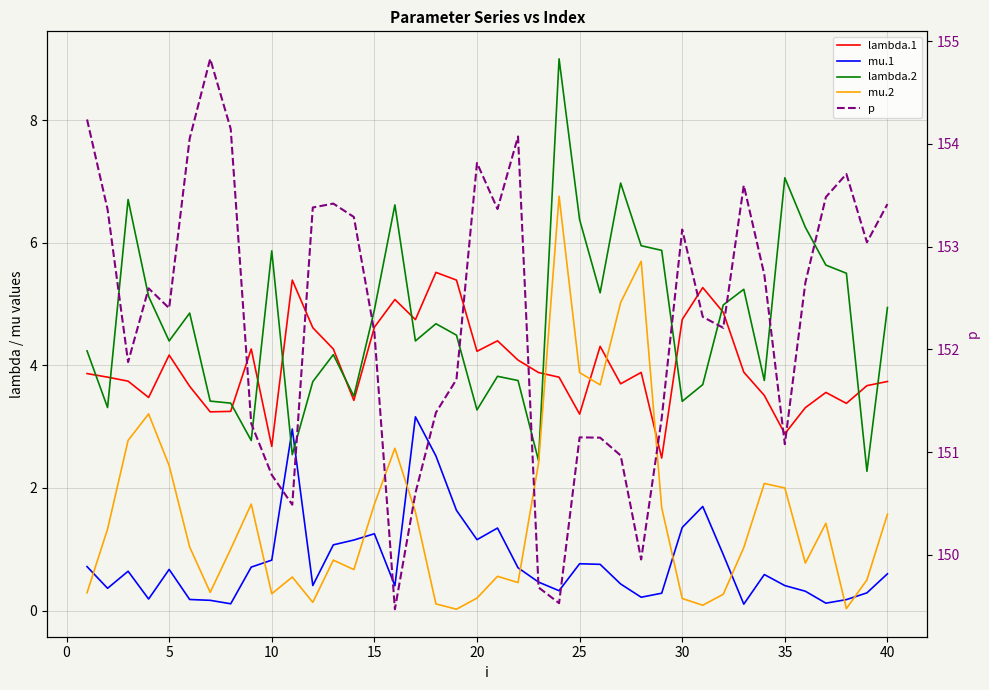

Reading right to left, transcribe all the data shown in this chart.

lambda.1: 3.7	3.7	3.4	3.6	3.3	2.9	3.5	3.9	4.9	5.3	4.7	2.5	3.9	3.7	4.3	3.2	3.8	3.9	4.1	4.4	4.2	5.4	5.5	4.7	5.1	4.6	3.4	4.3	4.6	5.4	2.7	4.3	3.2	3.2	3.7	4.2	3.5	3.7	3.8	3.9
mu.1: 0.6	0.3	0.2	0.1	0.3	0.4	0.6	0.1	0.9	1.7	1.4	0.3	0.2	0.4	0.8	0.8	0.3	0.5	0.7	1.3	1.2	1.6	2.5	3.2	0.4	1.3	1.2	1.1	0.4	3.0	0.8	0.7	0.1	0.2	0.2	0.7	0.2	0.6	0.4	0.7
lambda.2: 4.9	2.3	5.5	5.6	6.3	7.1	3.8	5.2	5.0	3.7	3.4	5.9	6.0	7.0	5.2	6.4	9.0	2.4	3.8	3.8	3.3	4.5	4.7	4.4	6.6	4.9	3.5	4.2	3.7	2.5	5.9	2.8	3.4	3.4	4.9	4.4	5.1	6.7	3.3	4.2
mu.2: 1.6	0.5	0.0	1.4	0.8	2.0	2.1	1.0	0.3	0.1	0.2	1.7	5.7	5.0	3.7	3.9	6.8	2.4	0.5	0.6	0.2	0.0	0.1	1.6	2.6	1.7	0.7	0.8	0.1	0.5	0.3	1.7	1.0	0.3	1.0	2.4	3.2	2.8	1.3	0.3
p: 153.4	153.0	153.7	153.5	152.6	151.1	152.7	153.6	152.2	152.3	153.2	151.3	150.0	151.0	151.1	151.1	149.5	149.7	154.1	153.4	153.8	151.7	151.4	150.6	149.5	152.2	153.3	153.4	153.4	150.5	150.8	151.3	154.1	154.8	154.1	152.4	152.6	151.9	153.4	154.2